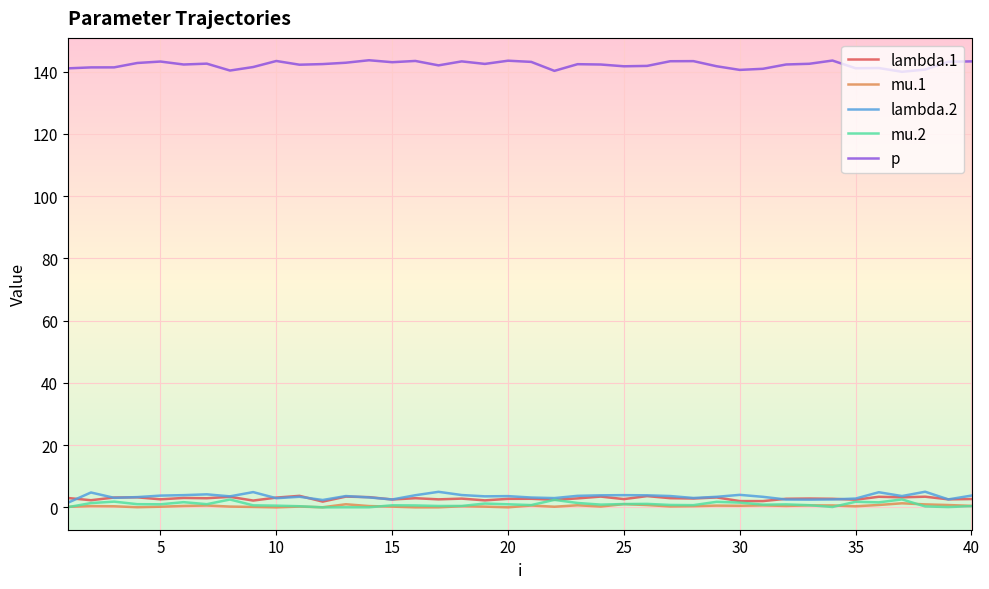

What is the greatest value displayed?

143.6